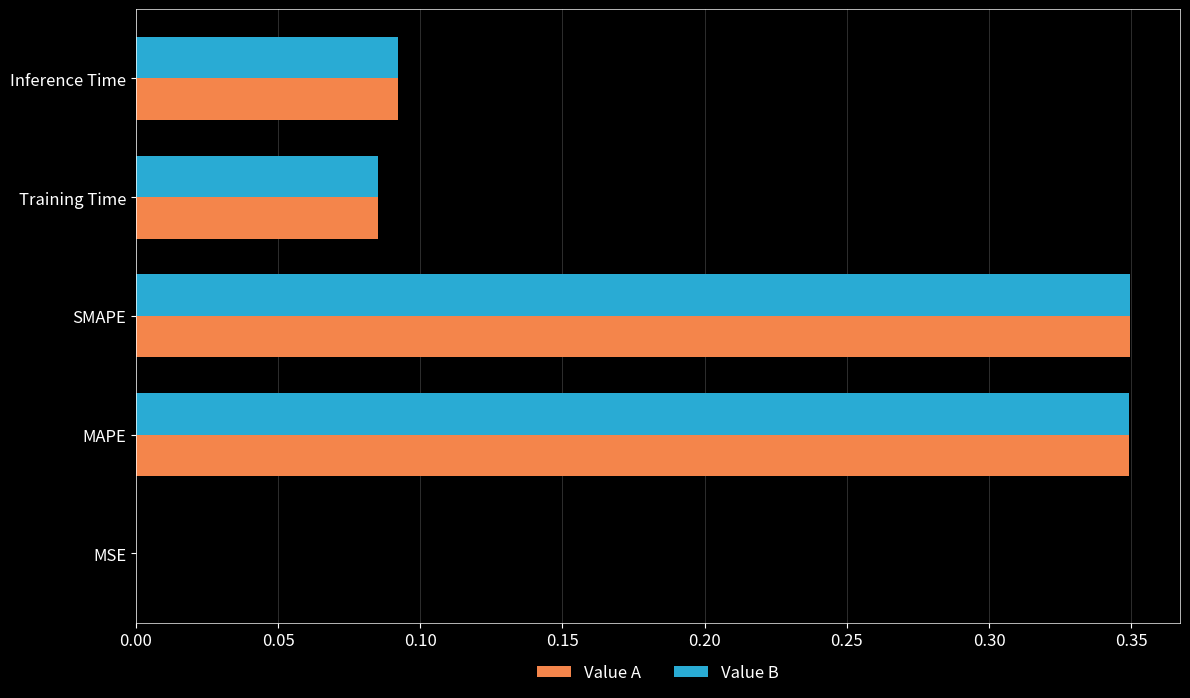

Is it true that Value B equals 0.0 at MSE?

True